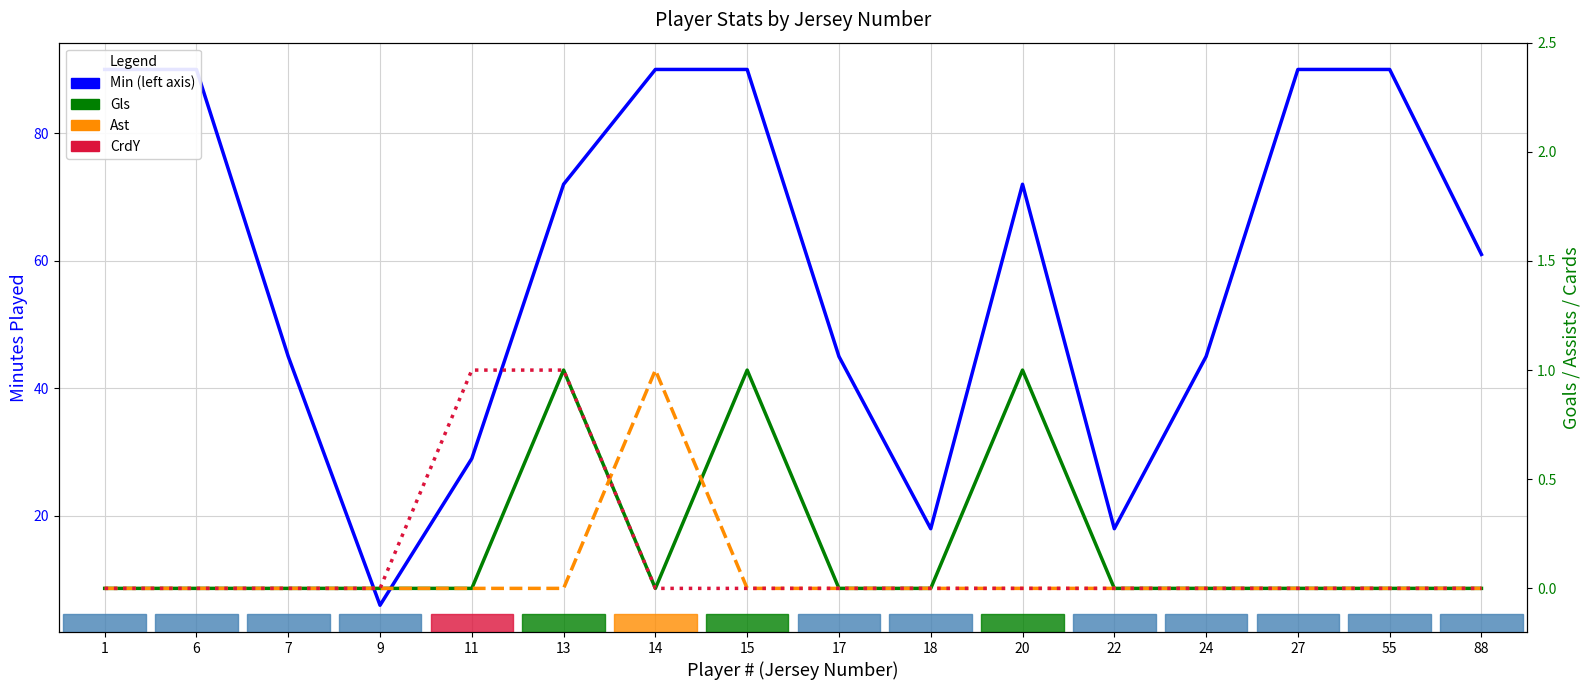

Reading left to right, transcribe all the data shown in this chart.

Min: 90	90	45	6	29	72	90	90	45	18	72	18	45	90	90	61
Gls: 0	0	0	0	0	1	0	1	0	0	1	0	0	0	0	0
Ast: 0	0	0	0	0	0	1	0	0	0	0	0	0	0	0	0
CrdY: 0	0	0	0	1	1	0	0	0	0	0	0	0	0	0	0